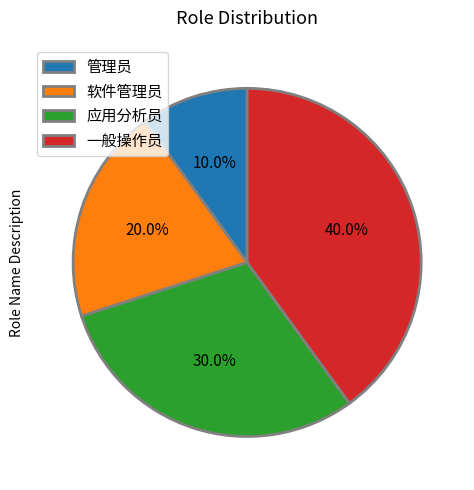

Is there a majority slice in this chart?

No